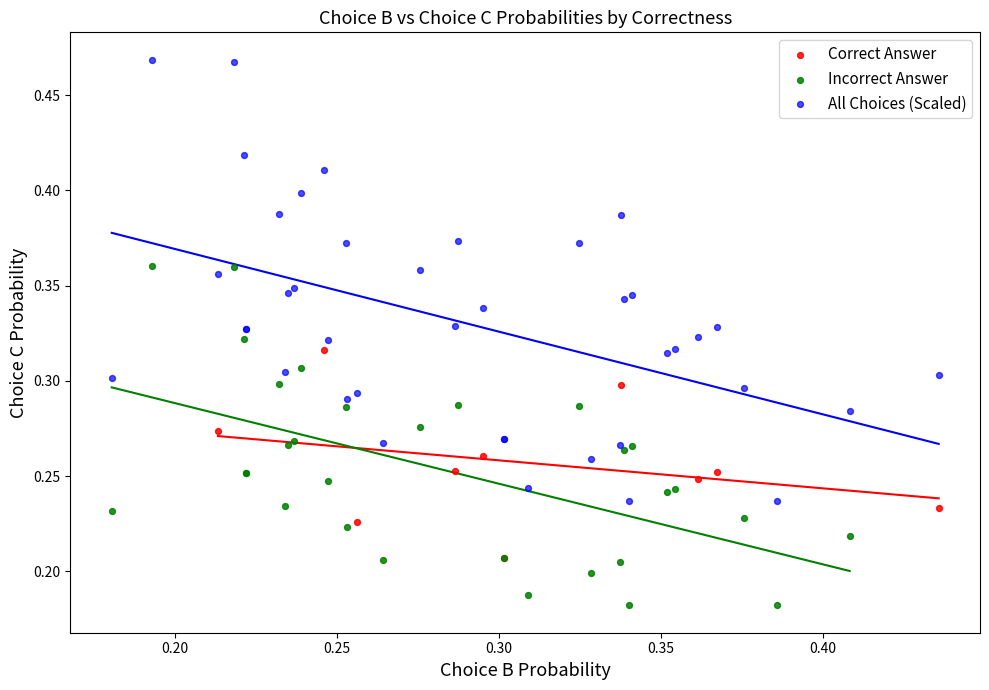

Which series has the widest spread of Y values?

All Choices (Scaled)